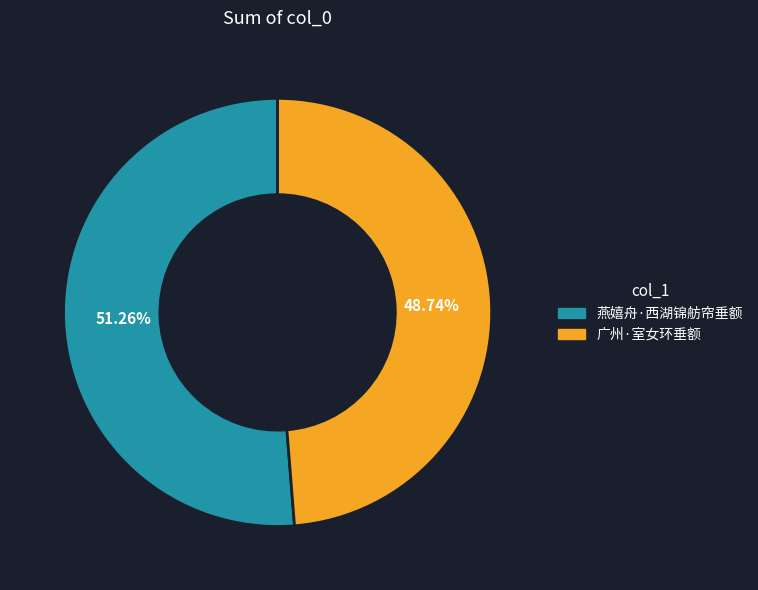

Which category has the biggest portion of the pie?

燕嬉舟·西湖锦舫帘垂额